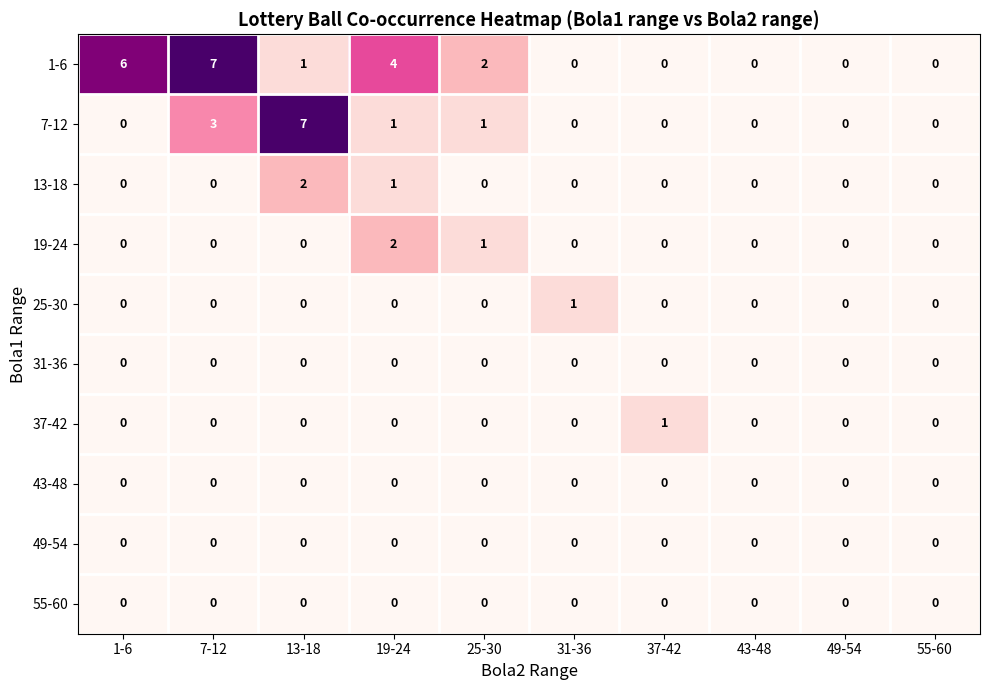

What is the greatest value displayed?

7